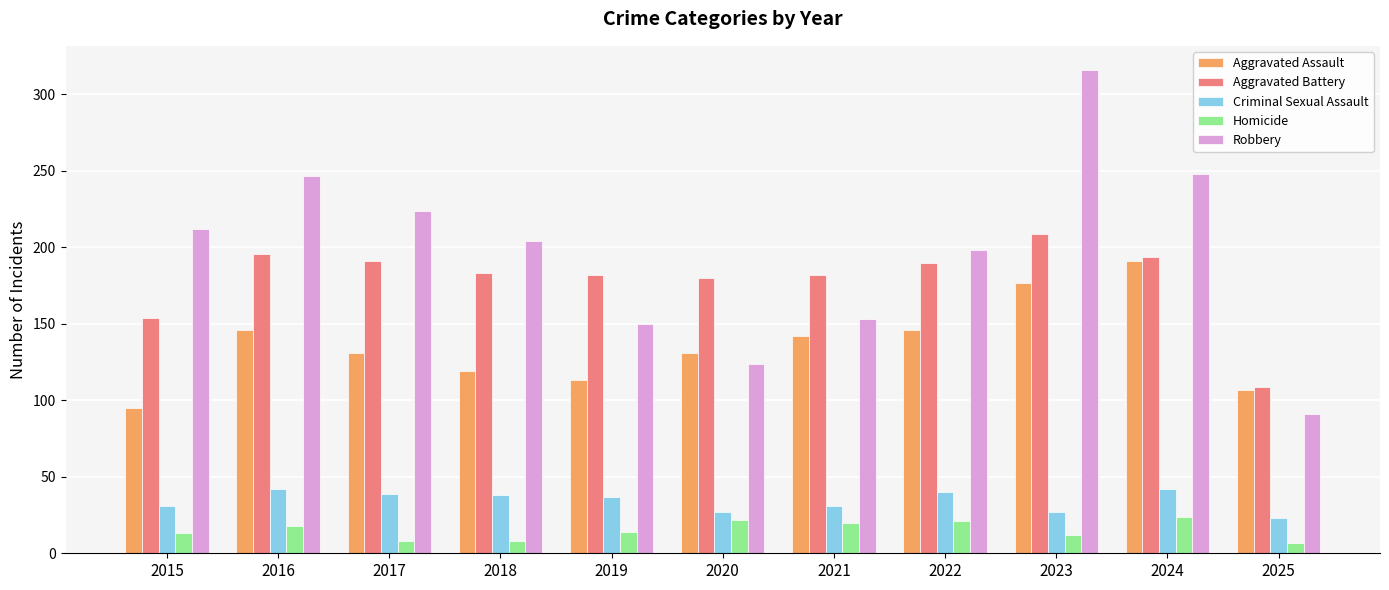

At 2021, list the series in order from largest to smallest.

Aggravated Battery, Robbery, Aggravated Assault, Criminal Sexual Assault, Homicide